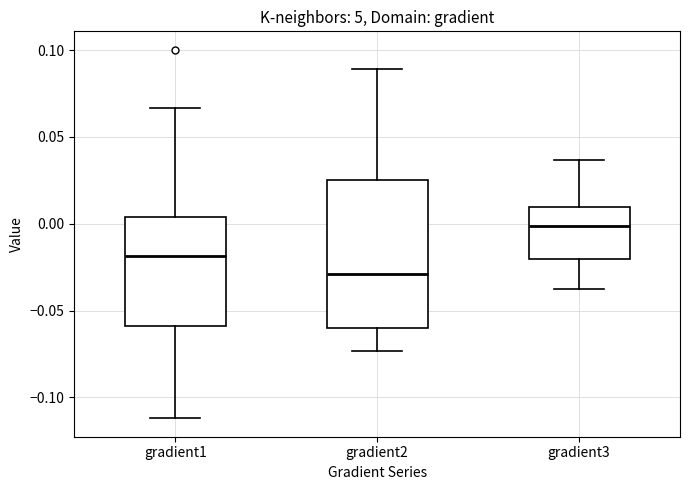

Which box has the lowest median line?

gradient2